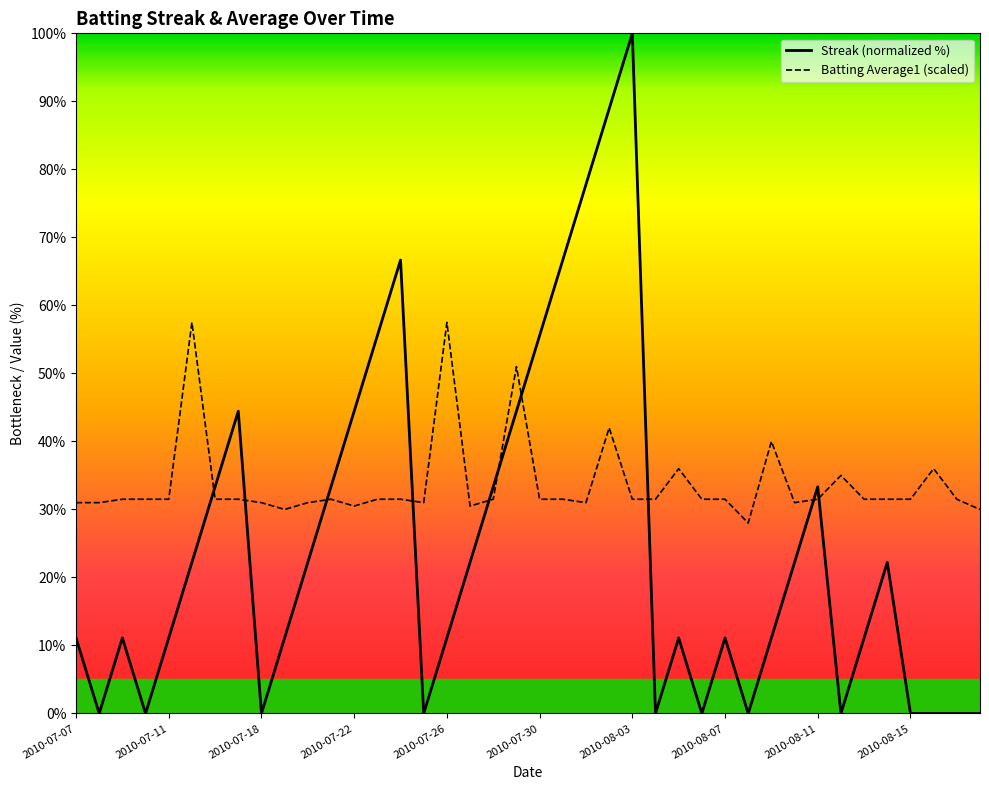

Which series has the largest range (max minus min)?

Streak (normalized %)